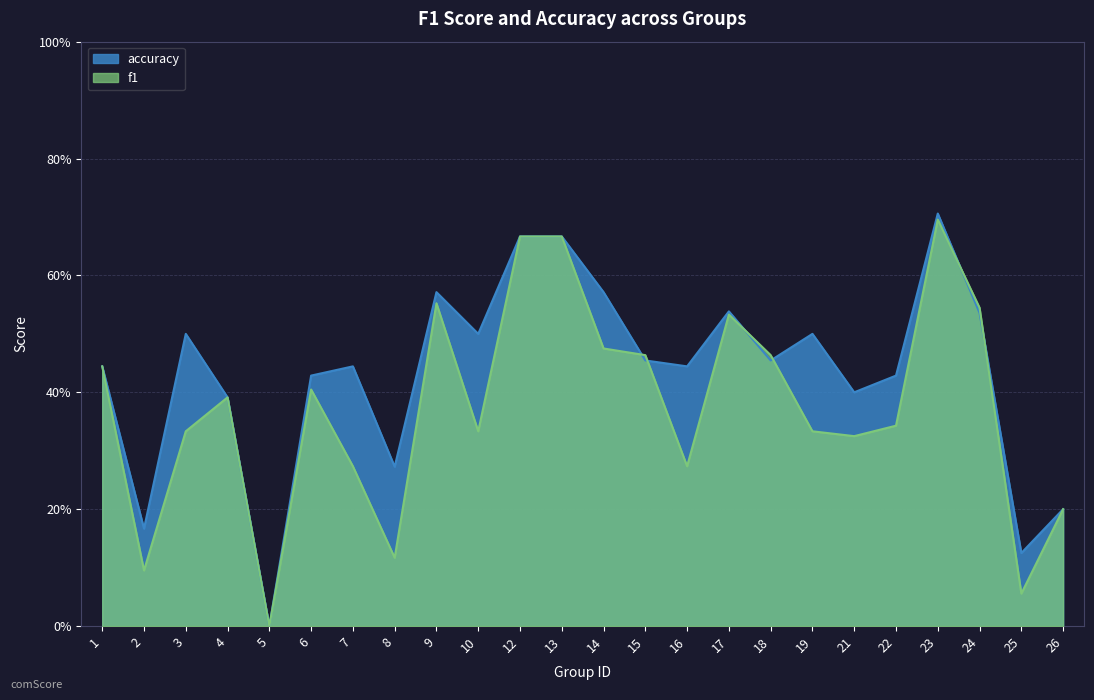

List the series in order of their overall mean, highest first.

accuracy, f1